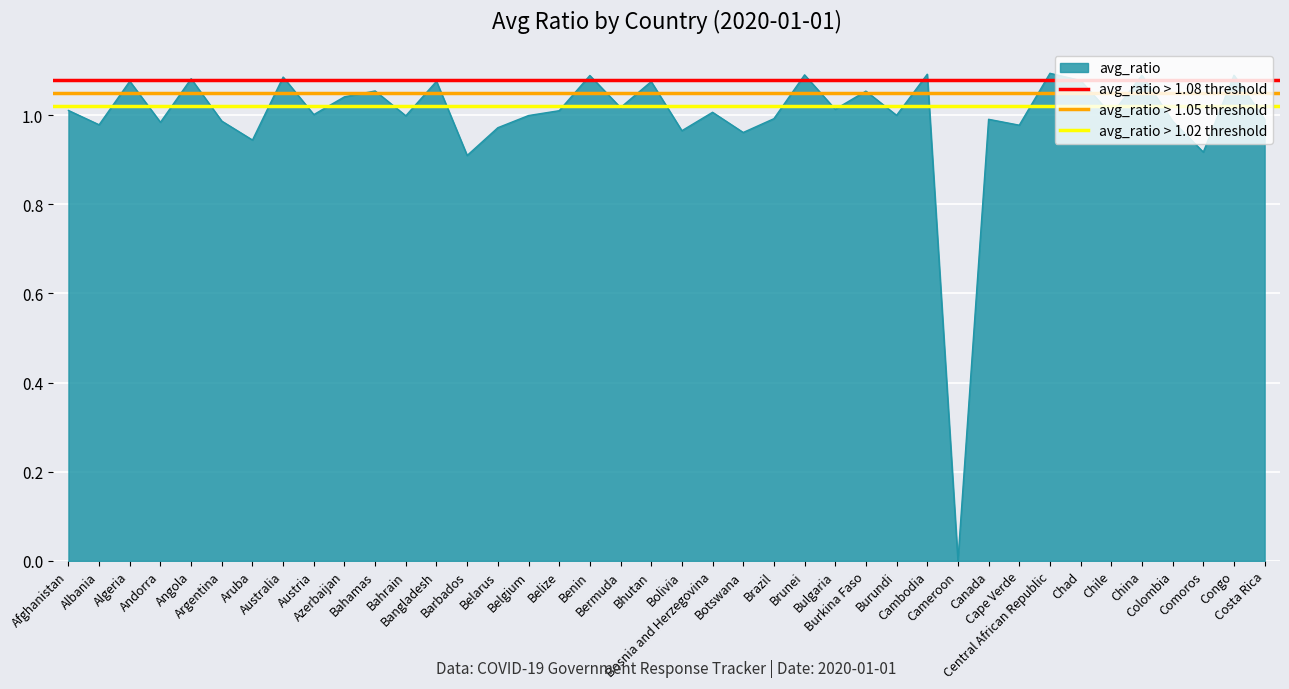

Where is avg_ratio > 1.08 threshold nearest to the value 1?

Afghanistan